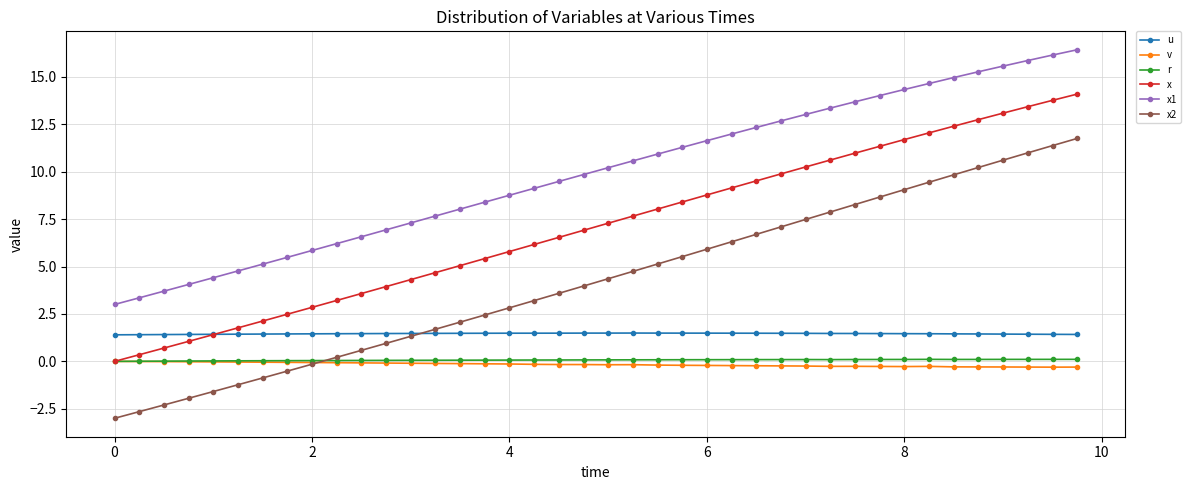

What is the smallest value displayed?

-3.0